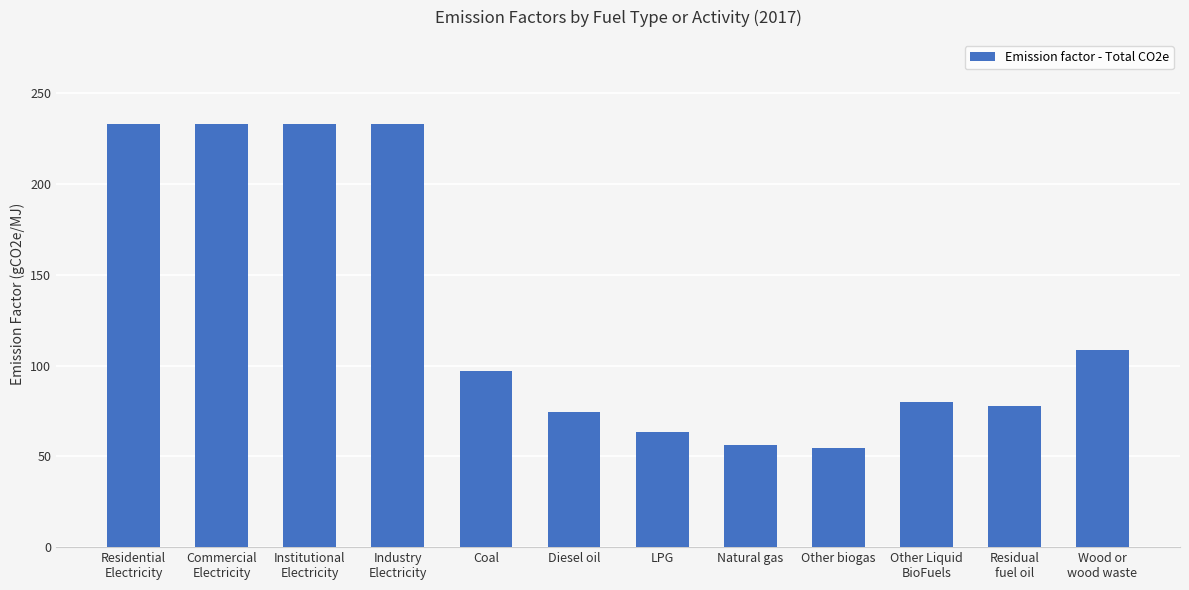

What is the difference between the values at Residential
Electricity and LPG?

169.5